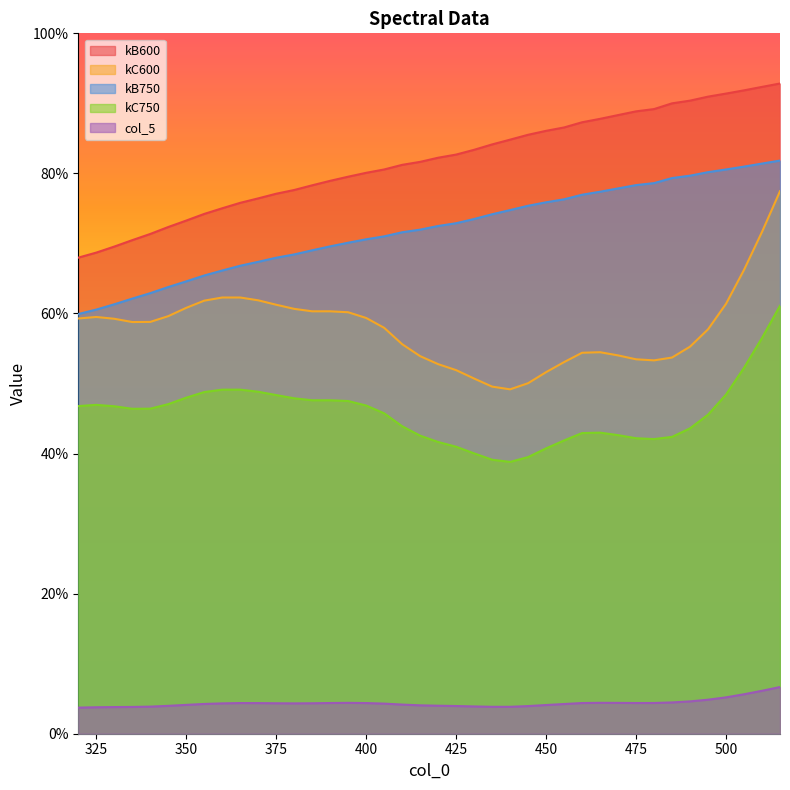

Reading right to left, extract all data points from this chart.

kB600: 0.9	0.9	0.9	0.9	0.9	0.9	0.9	0.9	0.9	0.9	0.9	0.9	0.9	0.9	0.9	0.8	0.8	0.8	0.8	0.8	0.8	0.8	0.8	0.8	0.8	0.8	0.8	0.8	0.8	0.8	0.8	0.8	0.7	0.7	0.7	0.7	0.7	0.7	0.7	0.7
kC600: 0.8	0.7	0.7	0.6	0.6	0.6	0.5	0.5	0.5	0.5	0.5	0.5	0.5	0.5	0.5	0.5	0.5	0.5	0.5	0.5	0.5	0.6	0.6	0.6	0.6	0.6	0.6	0.6	0.6	0.6	0.6	0.6	0.6	0.6	0.6	0.6	0.6	0.6	0.6	0.6
kB750: 0.8	0.8	0.8	0.8	0.8	0.8	0.8	0.8	0.8	0.8	0.8	0.8	0.8	0.8	0.8	0.7	0.7	0.7	0.7	0.7	0.7	0.7	0.7	0.7	0.7	0.7	0.7	0.7	0.7	0.7	0.7	0.7	0.7	0.6	0.6	0.6	0.6	0.6	0.6	0.6
kC750: 0.6	0.6	0.5	0.5	0.5	0.4	0.4	0.4	0.4	0.4	0.4	0.4	0.4	0.4	0.4	0.4	0.4	0.4	0.4	0.4	0.4	0.4	0.5	0.5	0.5	0.5	0.5	0.5	0.5	0.5	0.5	0.5	0.5	0.5	0.5	0.5	0.5	0.5	0.5	0.5
col_5: 0.1	0.1	0.1	0.1	0.0	0.0	0.0	0.0	0.0	0.0	0.0	0.0	0.0	0.0	0.0	0.0	0.0	0.0	0.0	0.0	0.0	0.0	0.0	0.0	0.0	0.0	0.0	0.0	0.0	0.0	0.0	0.0	0.0	0.0	0.0	0.0	0.0	0.0	0.0	0.0